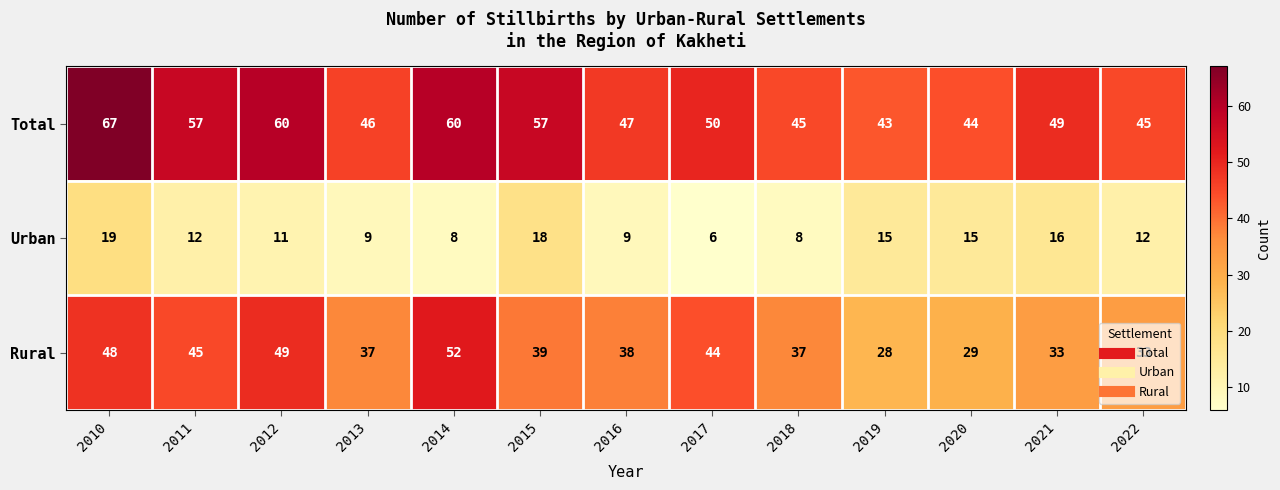

What is the average value of the Urban series?

12